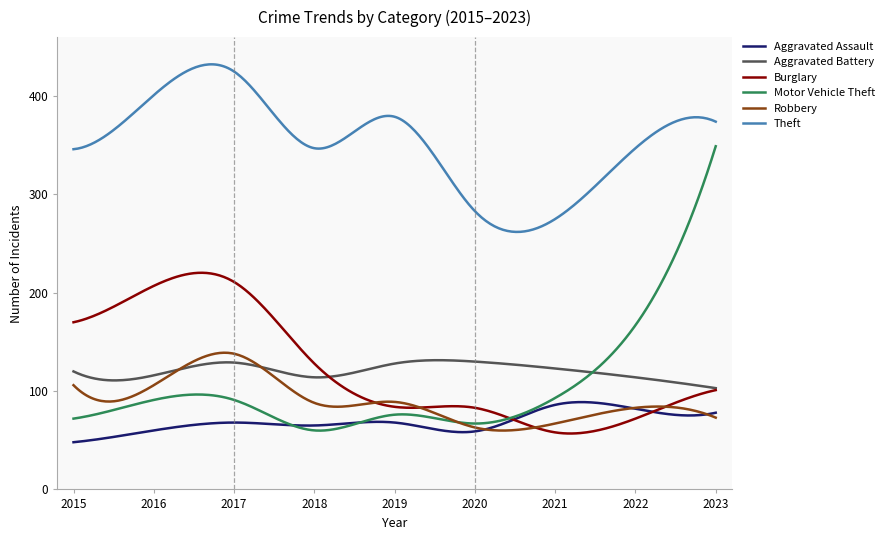

What is the greatest value displayed?

432.3